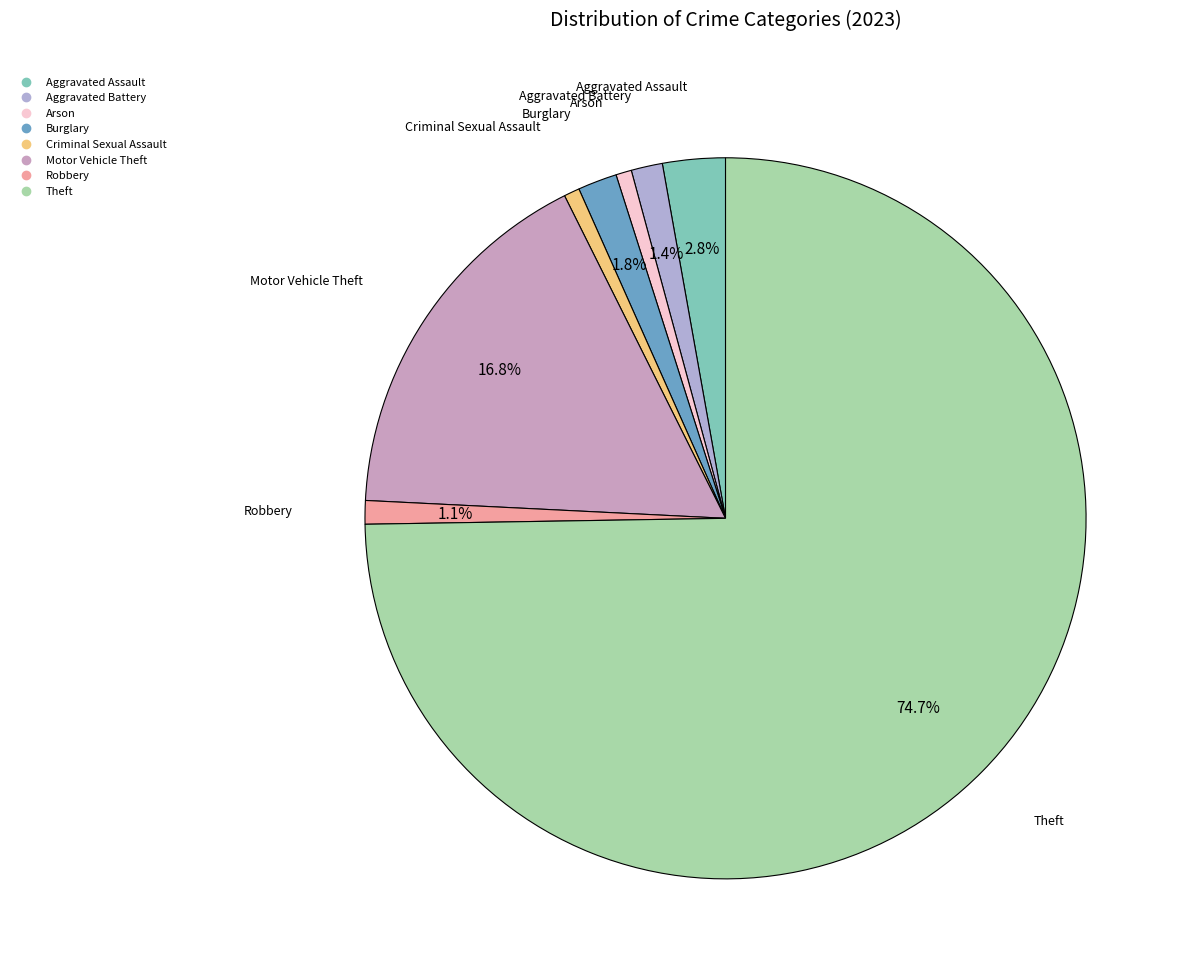

Which slice is the largest?

Theft